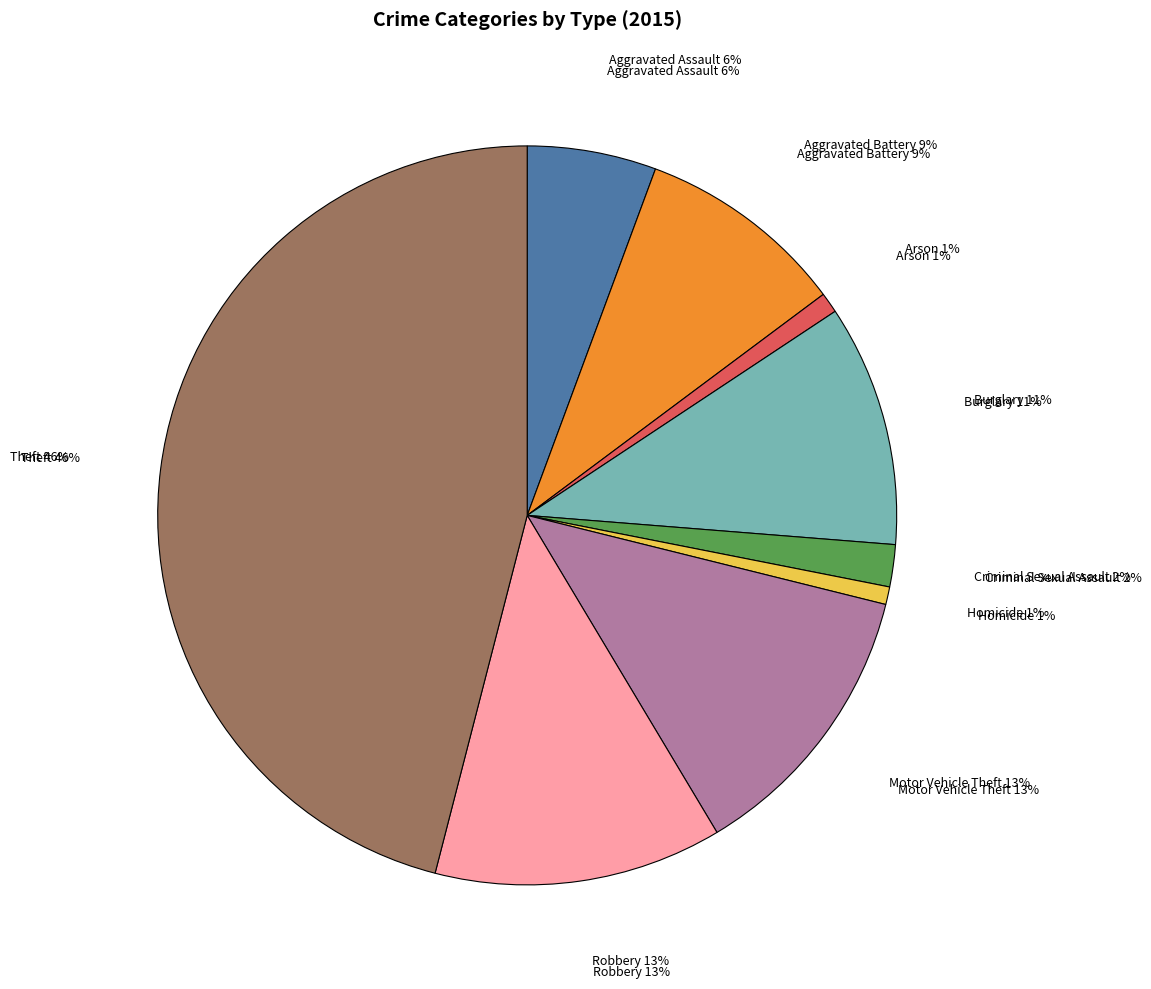

The Aggravated Assault slice represents 6% of the pie. True or false?

True